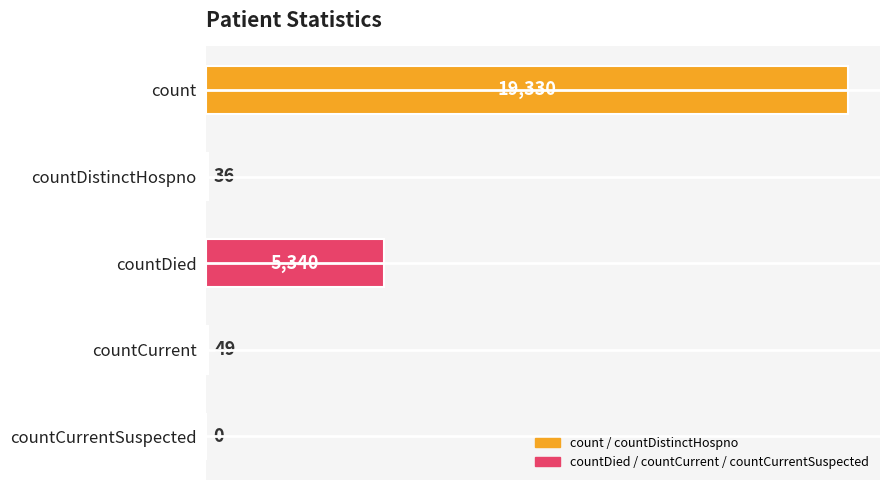

Reading top to bottom, list all the values displayed in this chart.

count=19330	countDistinctHospno=36	countDied=5340	countCurrent=49	countCurrentSuspected=0